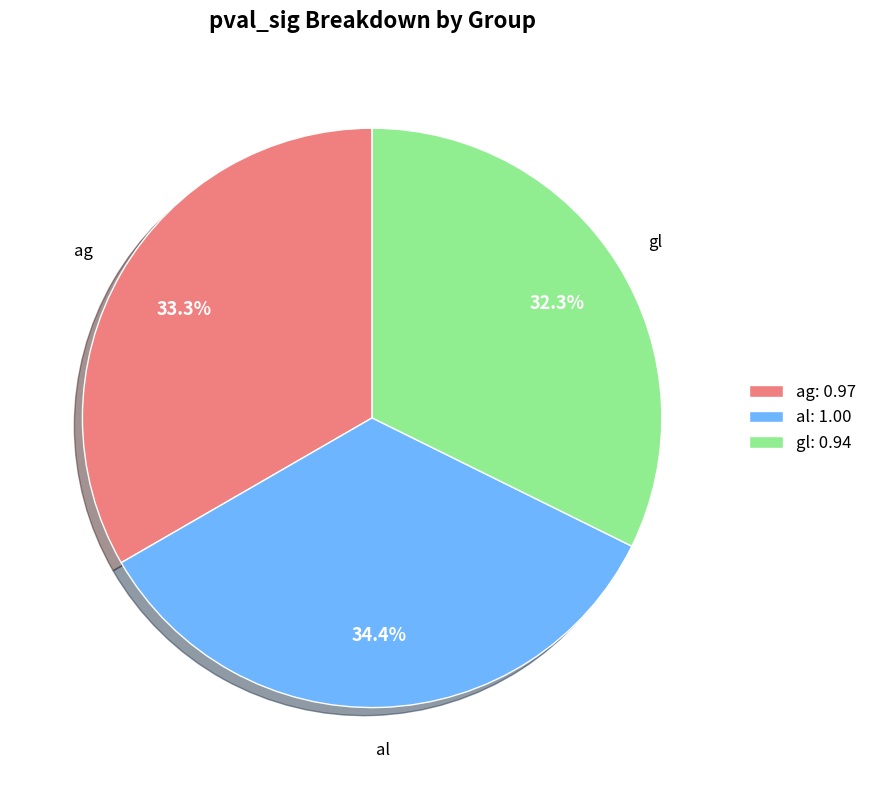

To the nearest percent, what portion does gl represent?

32%